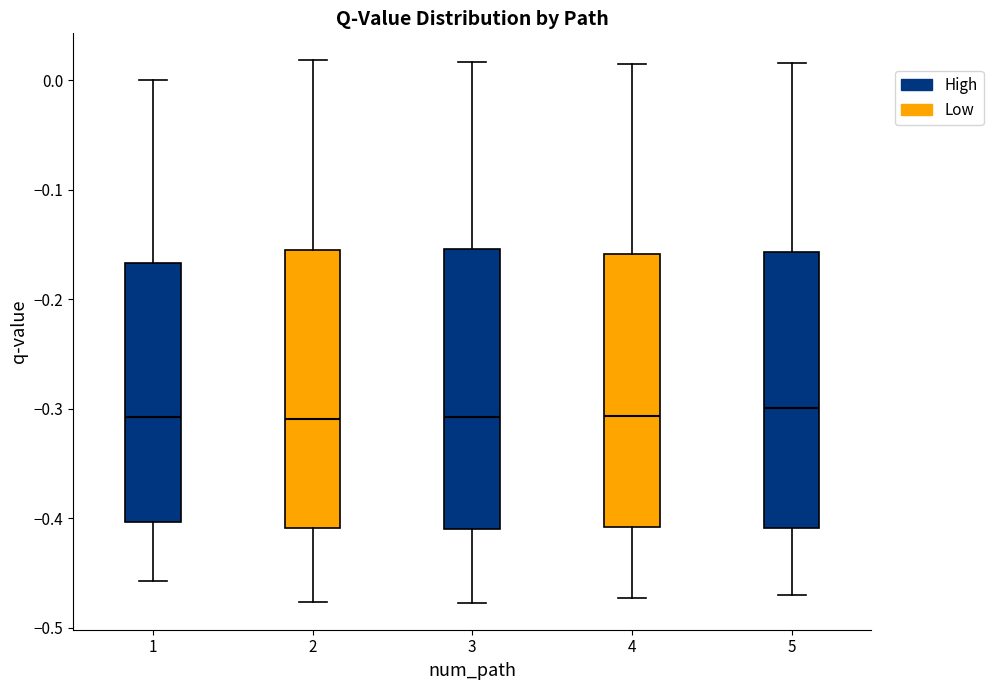

Reading left to right, transcribe this box plot: for each box, give where its median line is, the range the box spans, and where its two whiskers end, as read against the y-axis. The values are not printed on the chart, so give them approximately, as read against the axis.

1: median -0.31, box -0.40 to -0.17, whiskers -0.46 to 0.00
2: median -0.31, box -0.41 to -0.16, whiskers -0.48 to 0.02
3: median -0.31, box -0.41 to -0.15, whiskers -0.48 to 0.02
4: median -0.31, box -0.41 to -0.16, whiskers -0.47 to 0.01
5: median -0.30, box -0.41 to -0.16, whiskers -0.47 to 0.02